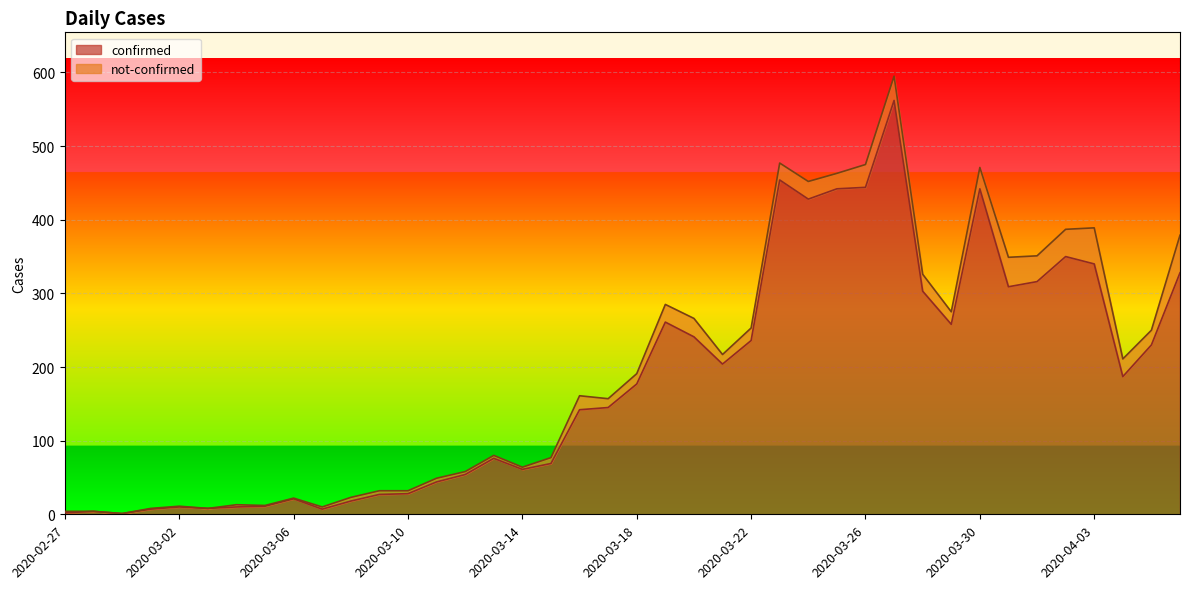

How many categories are shown in the chart?

40